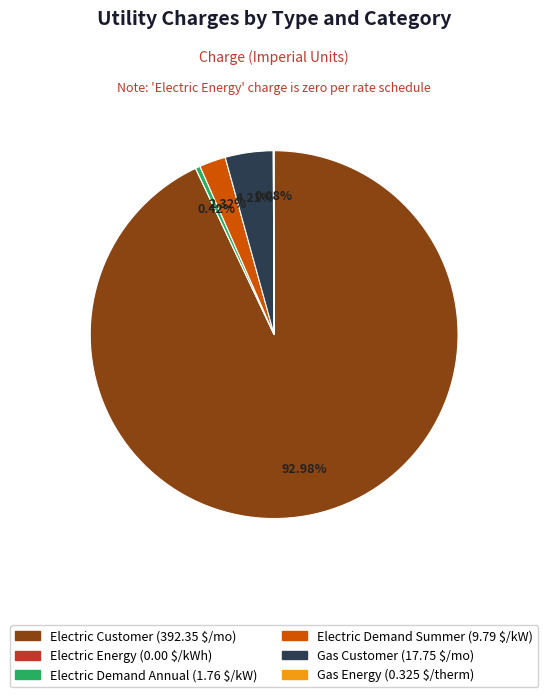

Is there a majority slice in this chart?

Yes